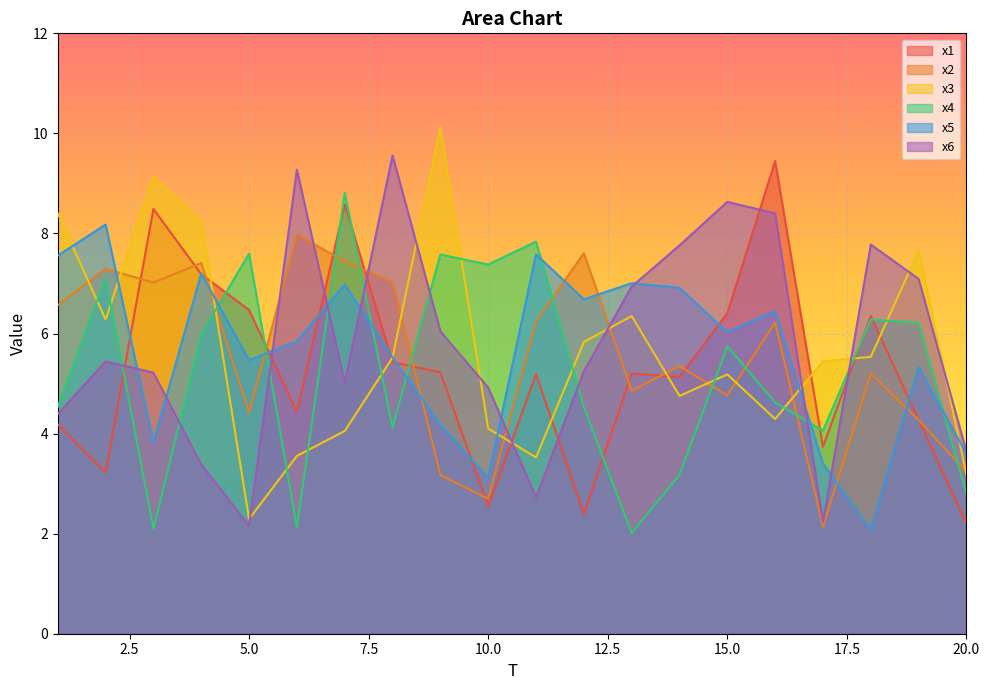

What is the difference between the second highest and second lowest values in the x6 series?

7.0